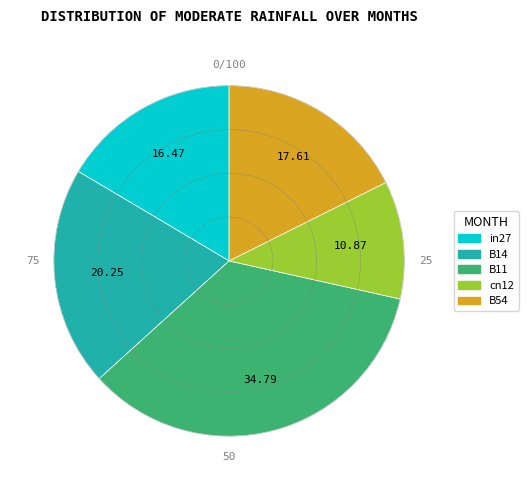

Count the number of slices in the pie.

5